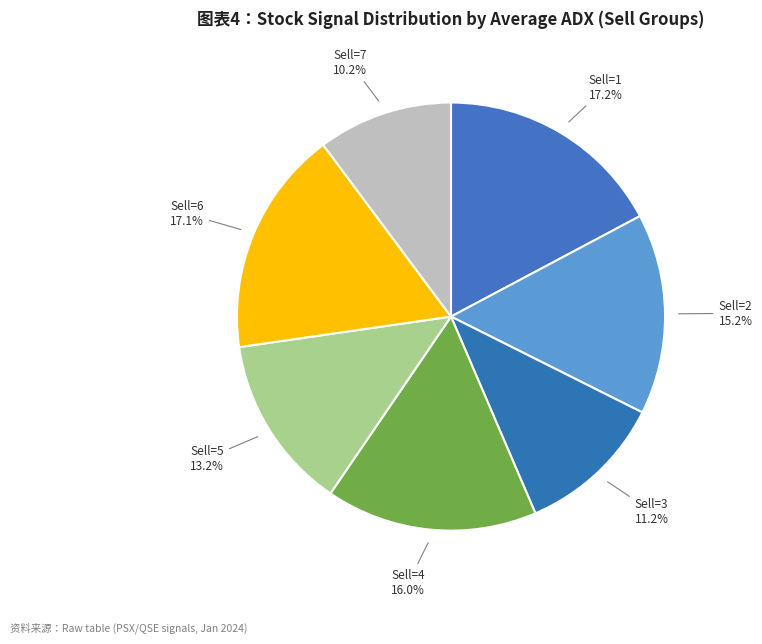

How many slices are in this pie chart?

7